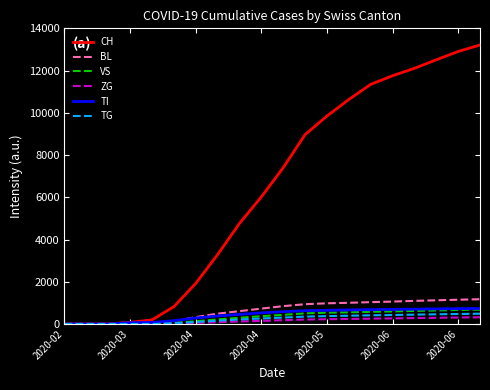

What is the greatest value displayed?

13213